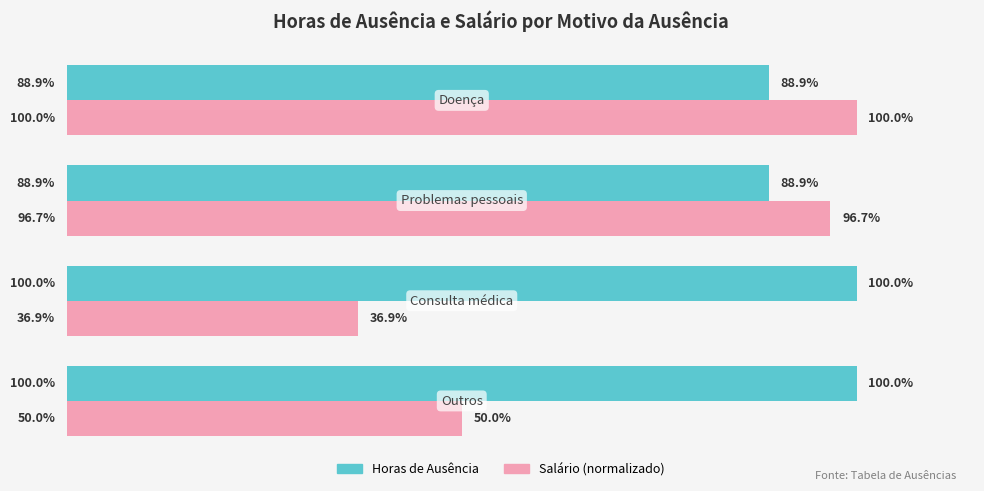

Which series has the largest range (max minus min)?

Salário (normalizado)